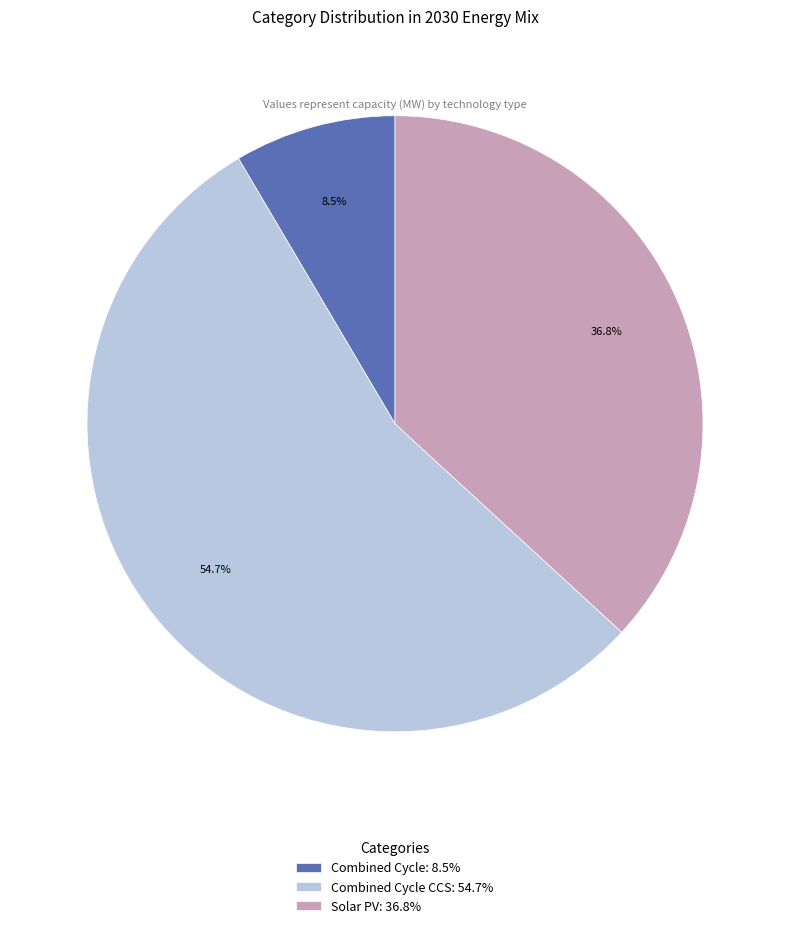

Is there any slice that represents more than half of the pie?

Yes